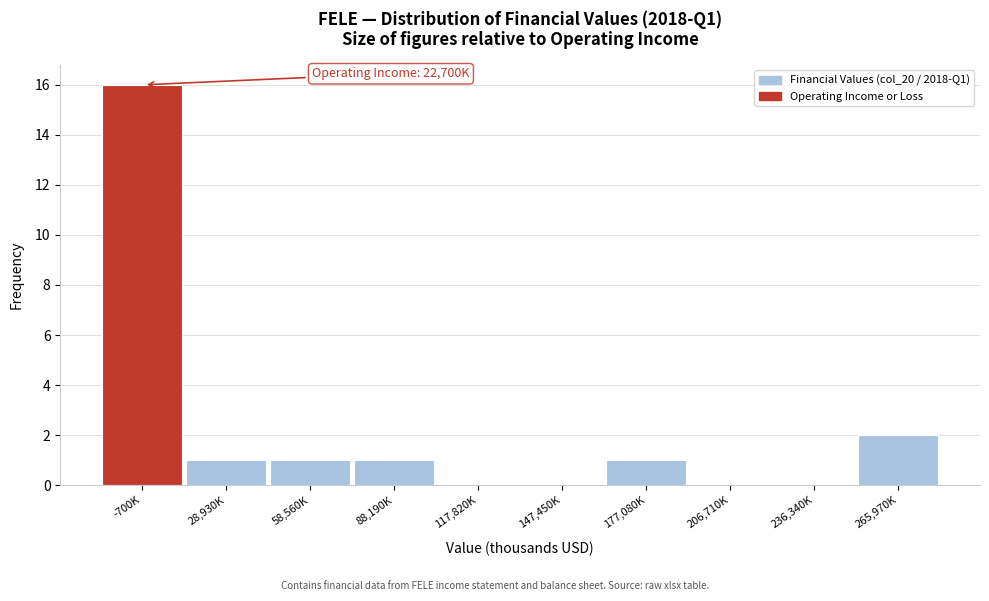

Reading left to right, transcribe all the data shown in this chart.

-700K=16	28,930K=1	58,560K=1	88,190K=1	117,820K=0	147,450K=0	177,080K=1	206,710K=0	236,340K=0	265,970K=2